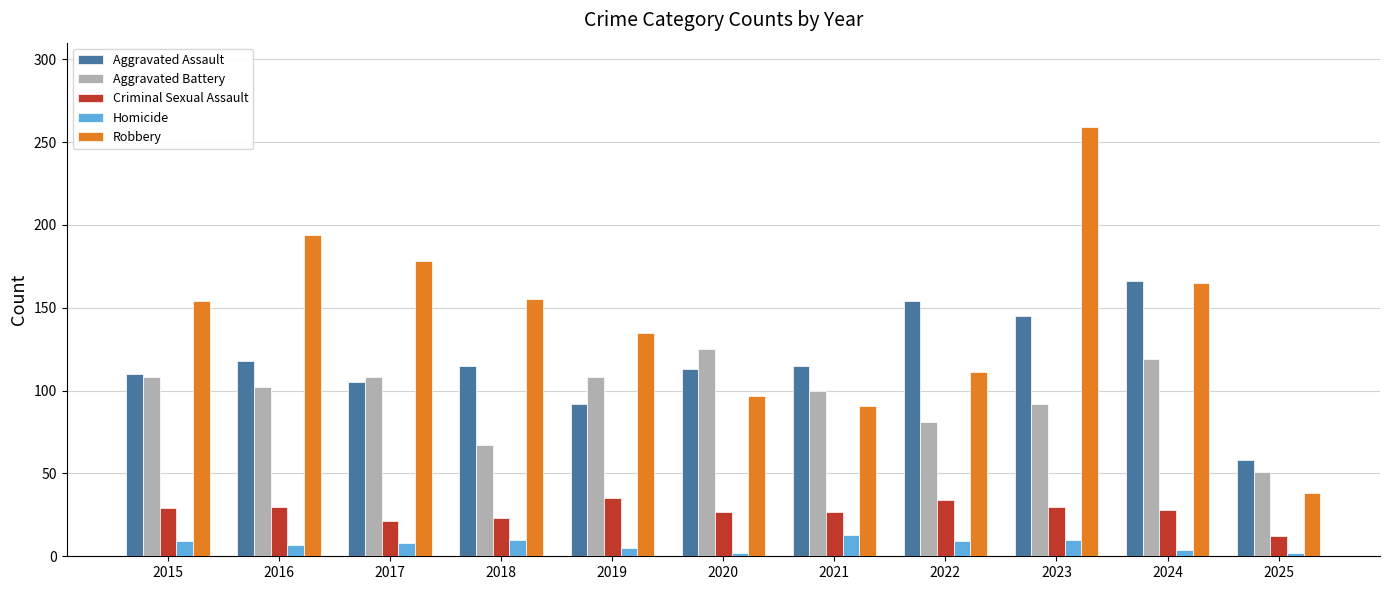

Does the chart contain any negative values?

No